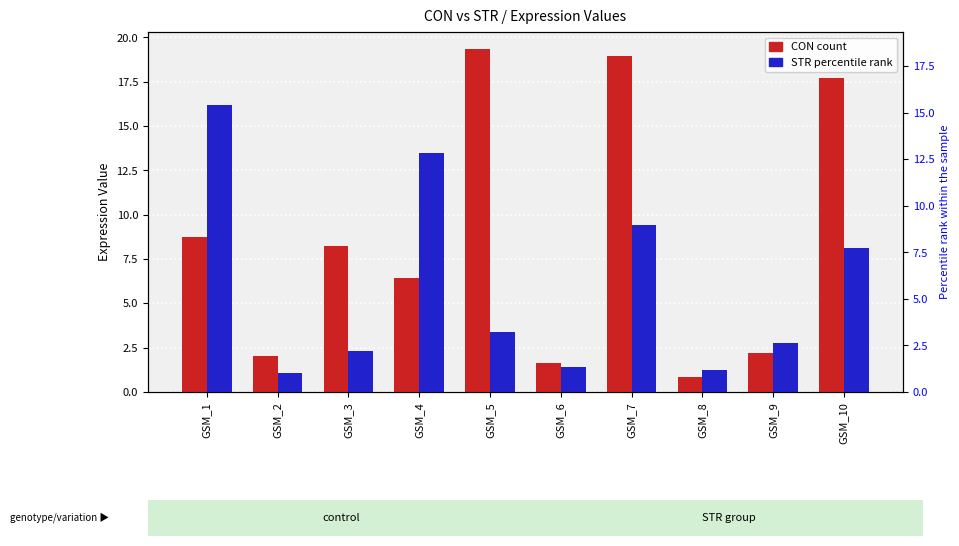

Which series has the largest range (max minus min)?

CON